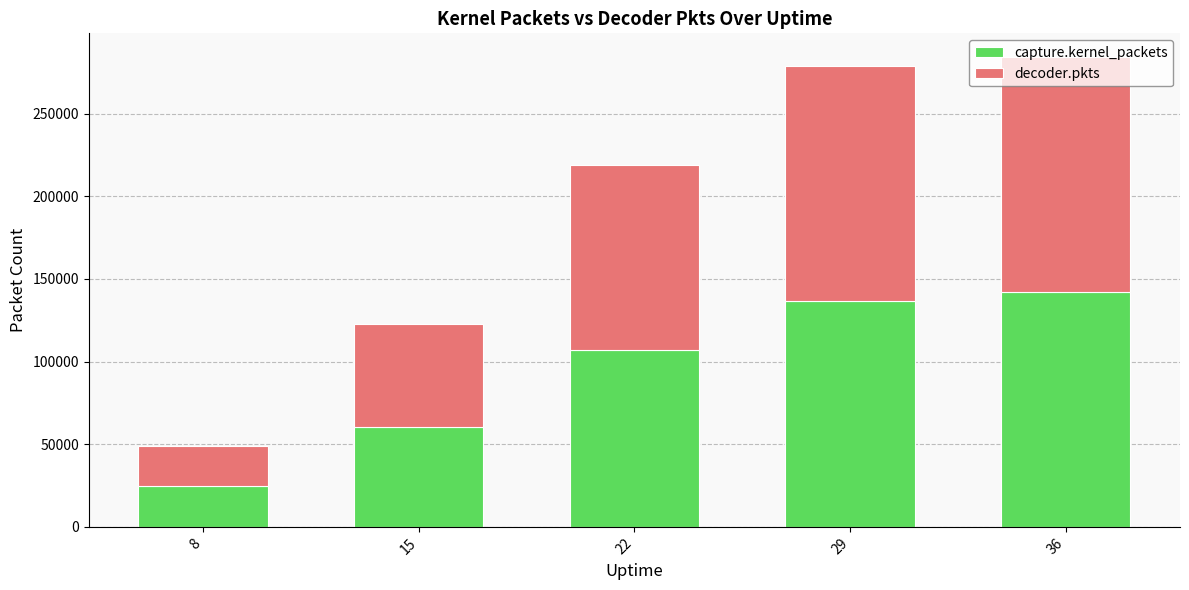

The value of capture.kernel_packets at 15 is 12447. True or false?

False